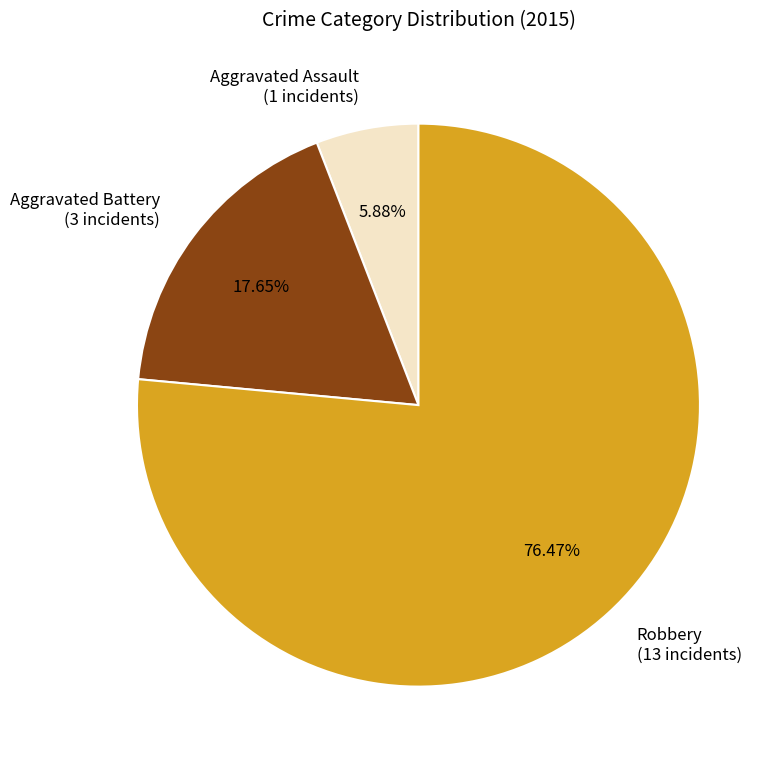

What is the ratio of the value at Aggravated Assault (1 incidents) to the value at Aggravated Battery (3 incidents)?

0.3